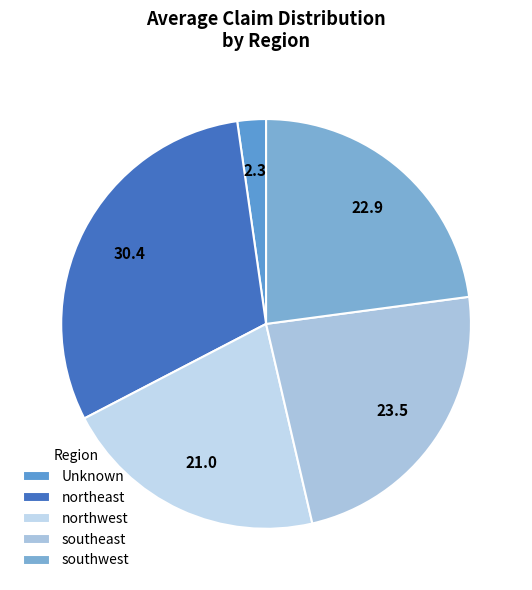

What percentage is the Unknown slice, to the nearest percent?

2%